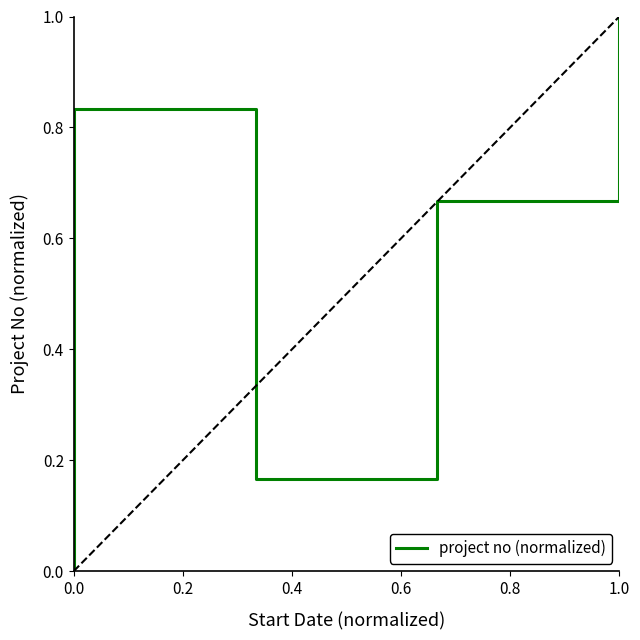

At which category does the chart reach its peak across all series?

1.0